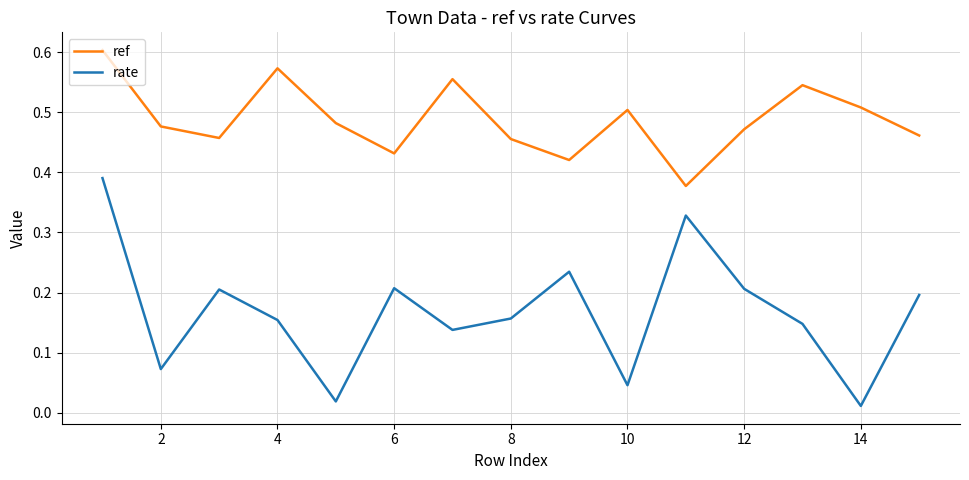

Rank the series by their average value, from highest to lowest.

ref, rate